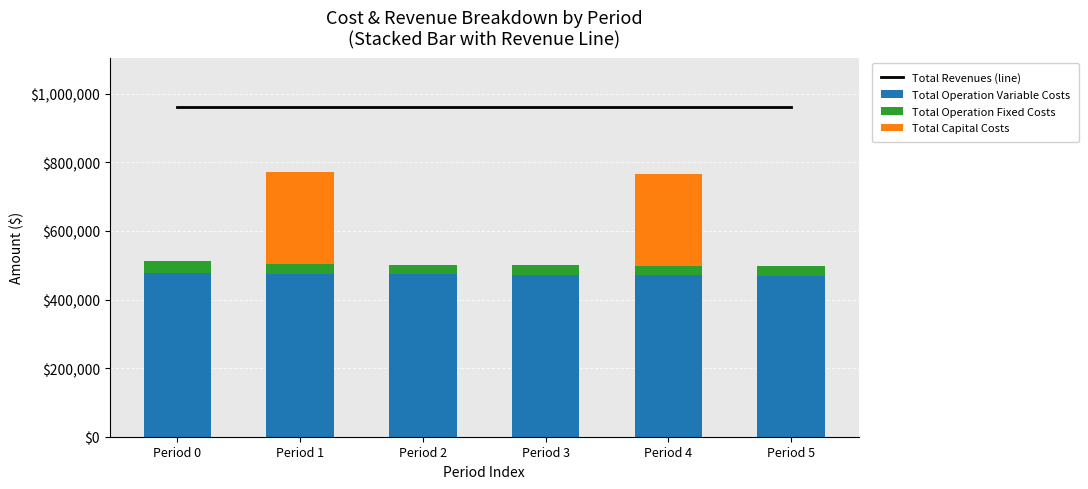

The value of Total Capital Costs at Period 2 is 183807.3. True or false?

False